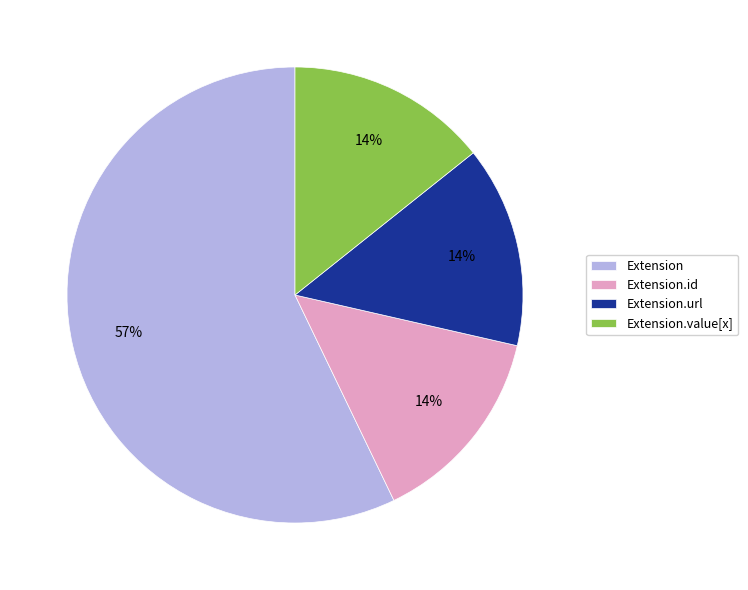

Is the sum of Extension and Extension.id greater than half?

Yes